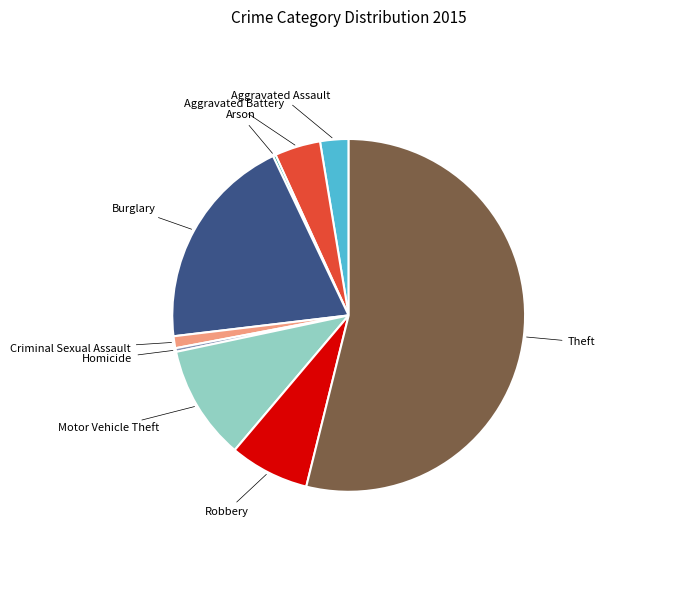

Do Criminal Sexual Assault and Robbery together represent more than half of the pie?

No